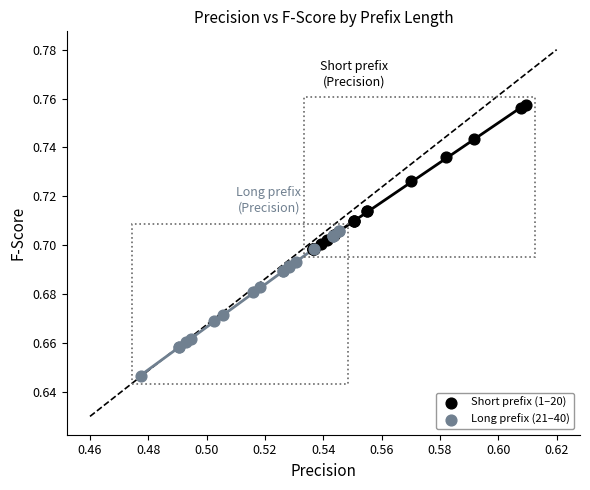

Which series reaches the maximum Y coordinate?

Short prefix (1–20)